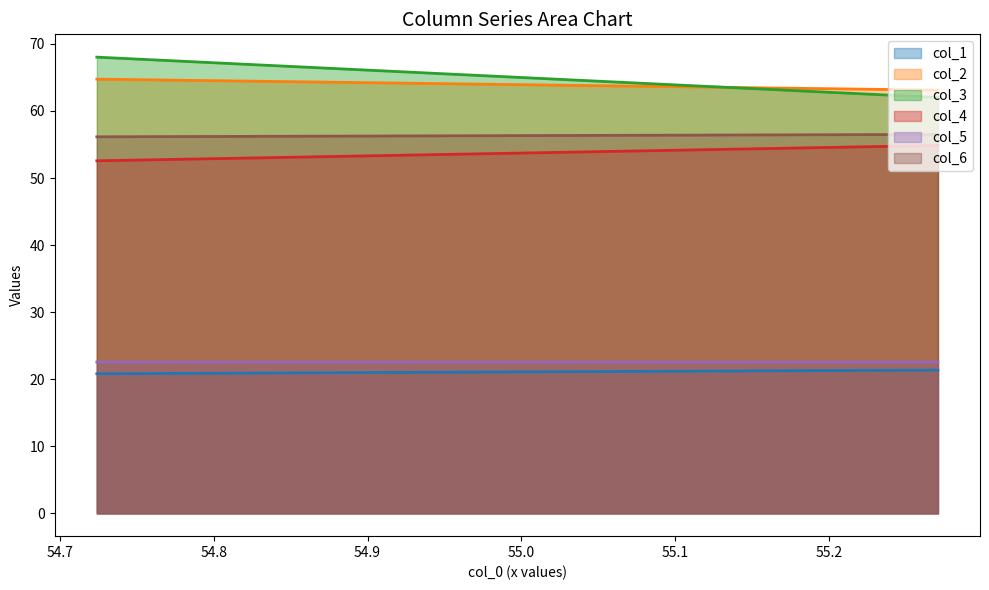

What is the average value of the col_3 series?

65.0